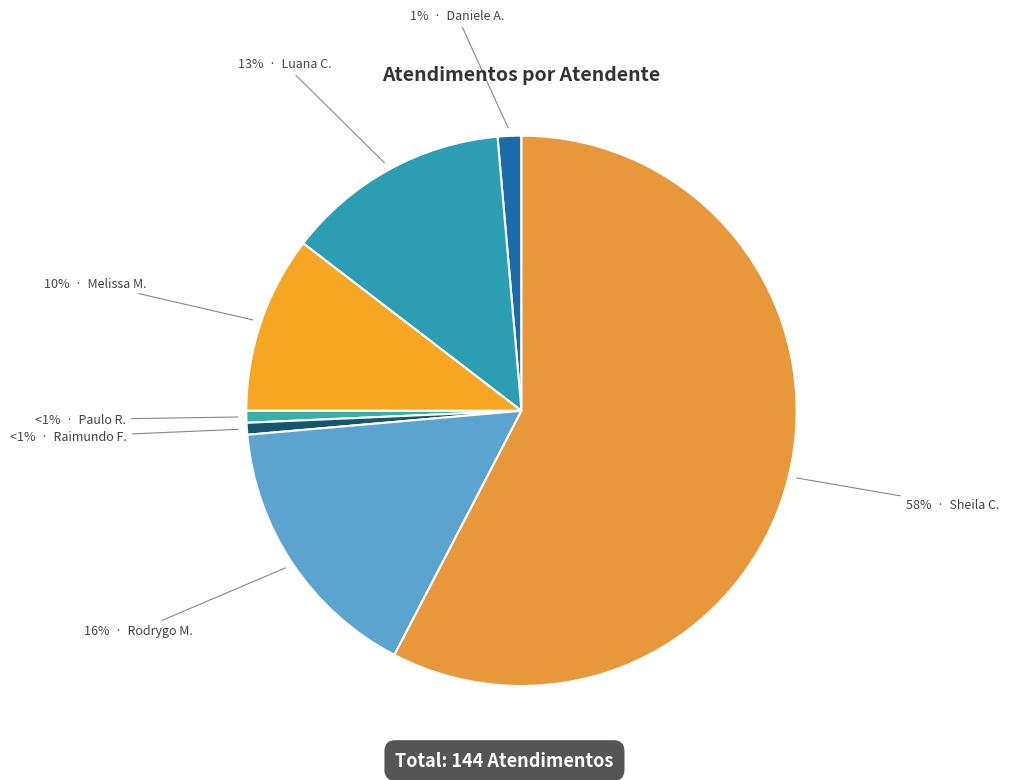

What is the majority slice?

Sheila Catarina de Campos